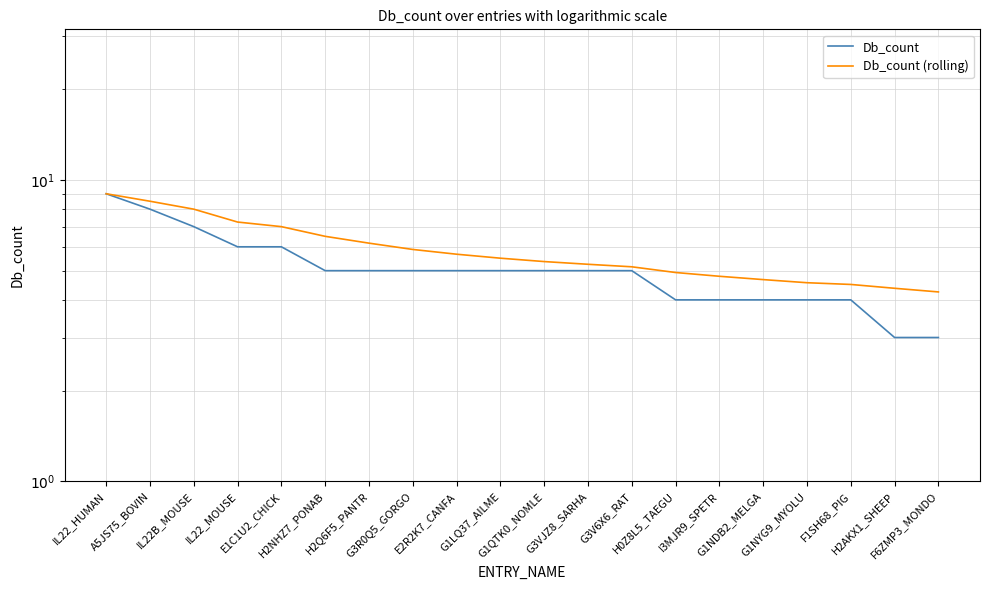

What is the sum of the Db_count values at F6ZMP3_MONDO and H0Z8L5_TAEGU?

7.0